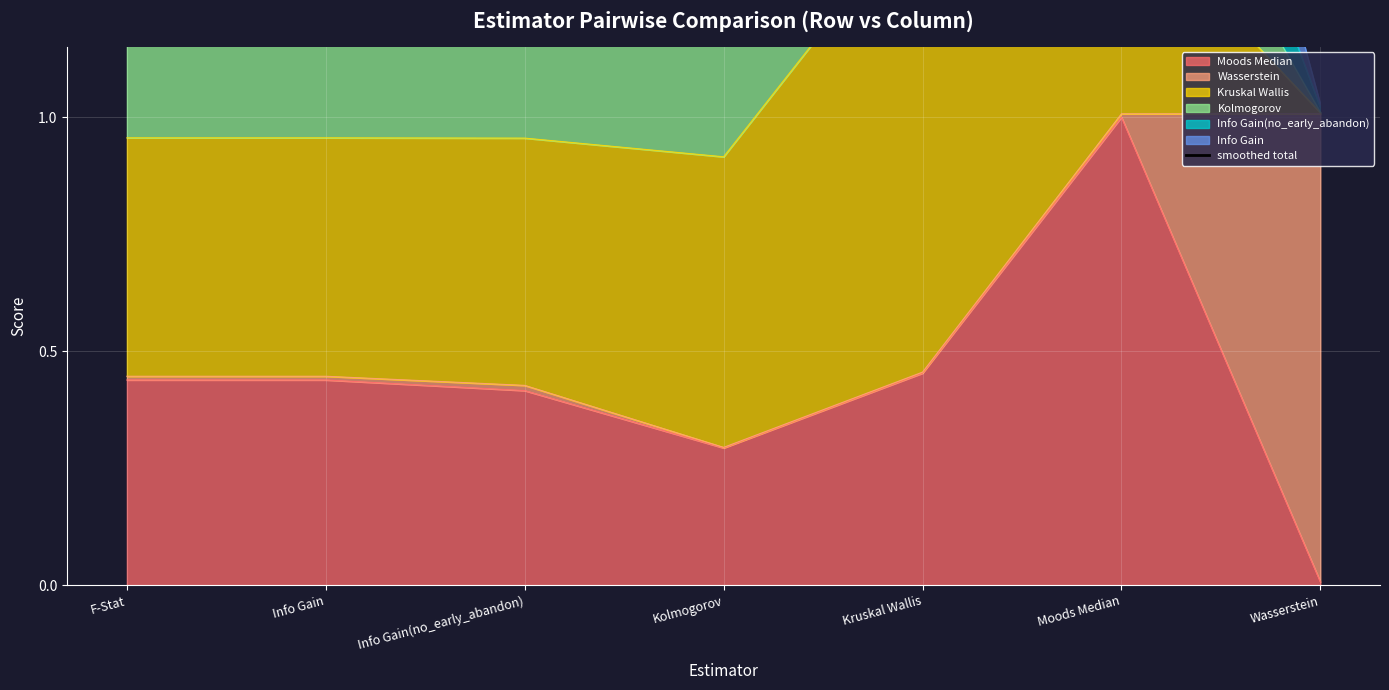

What is the sum of all values?

21.9